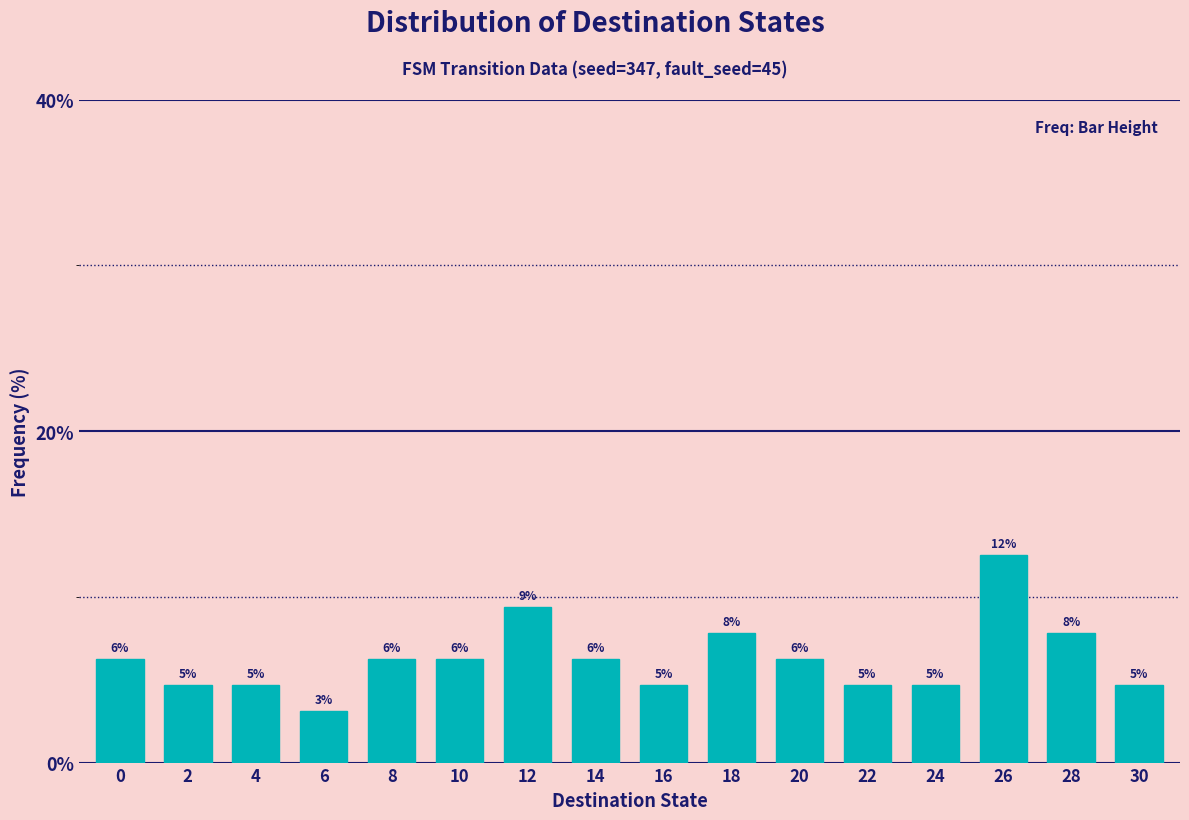

Does the chart contain any negative values?

No